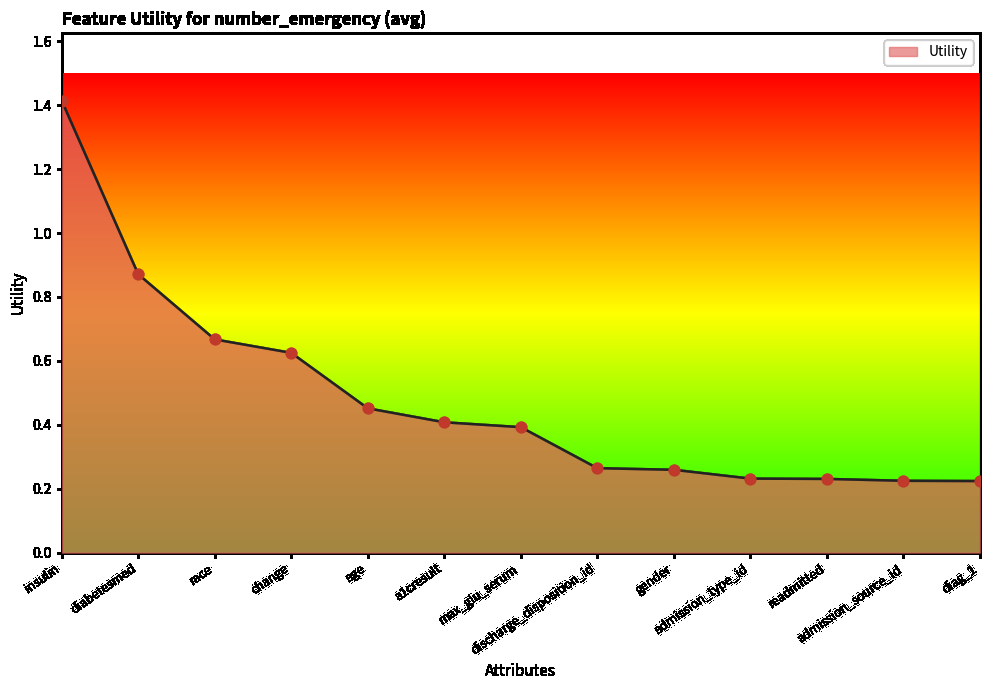

Between a1cresult and age, which is larger?

age